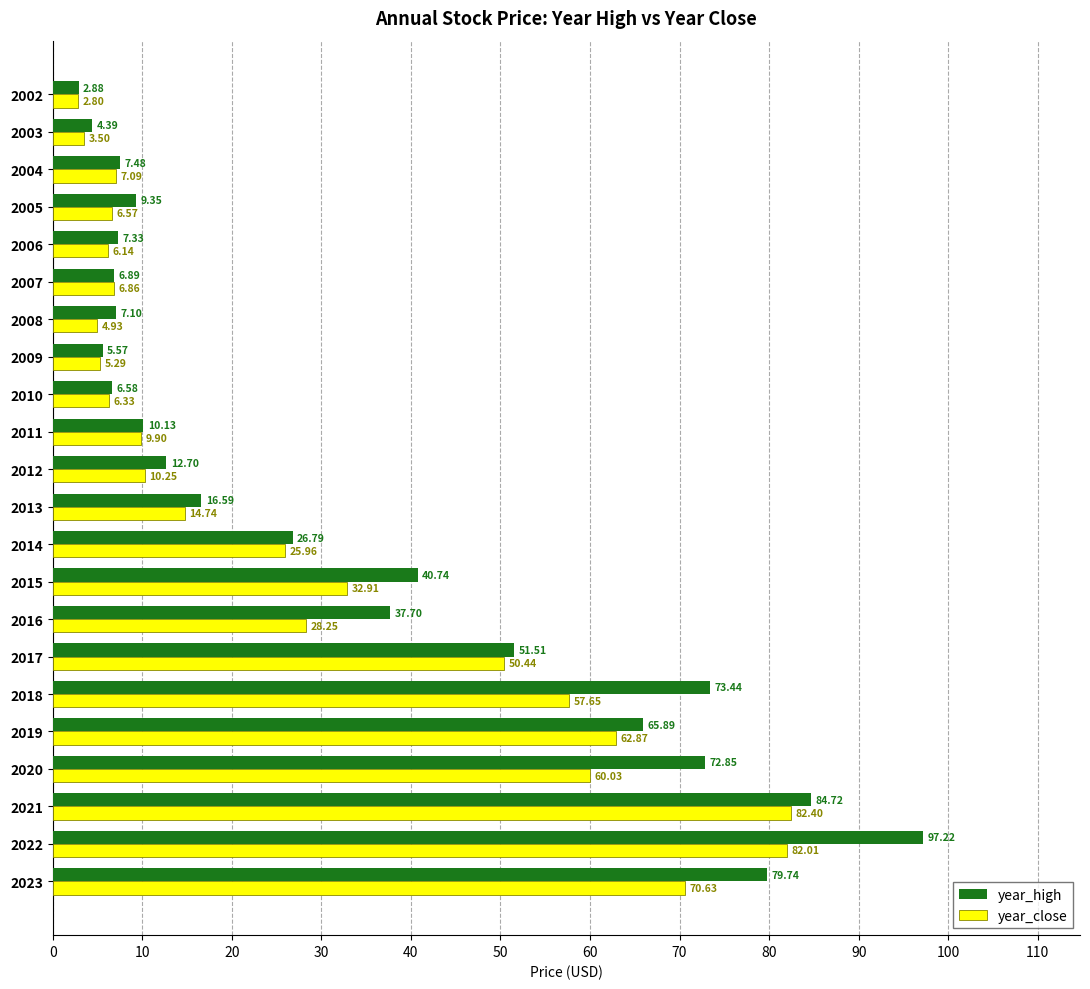

List the series in order of their overall mean, highest first.

year_high, year_close